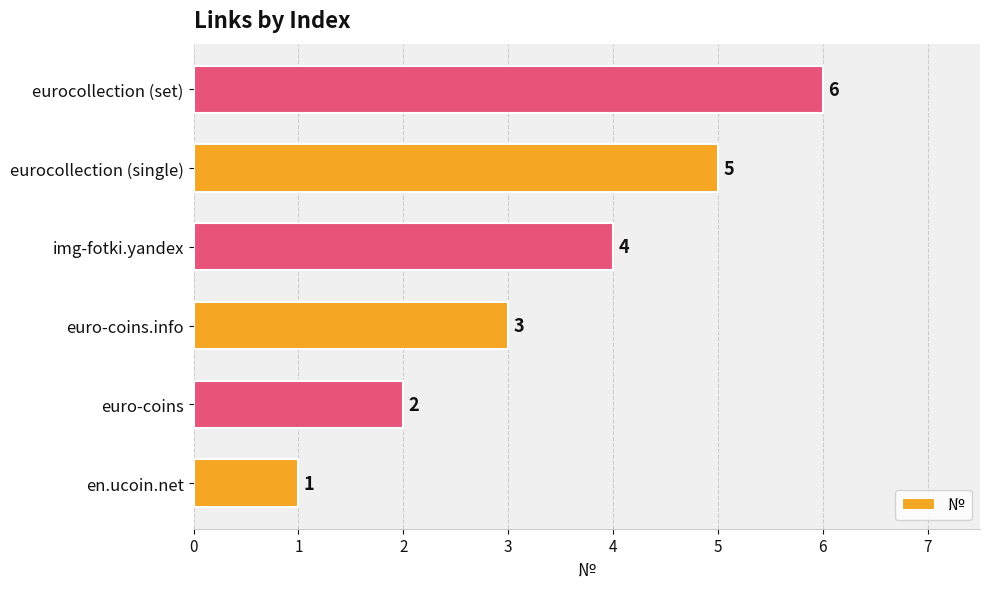

Is it true that the value at en.ucoin.net is 1?

True